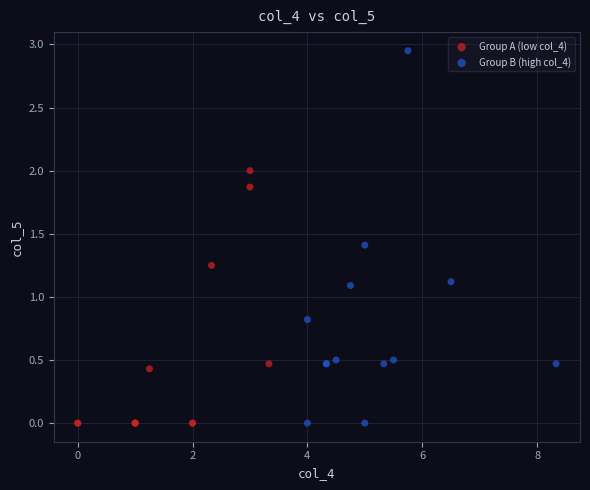

Which series contains the highest Y value?

Group B (high col_4)